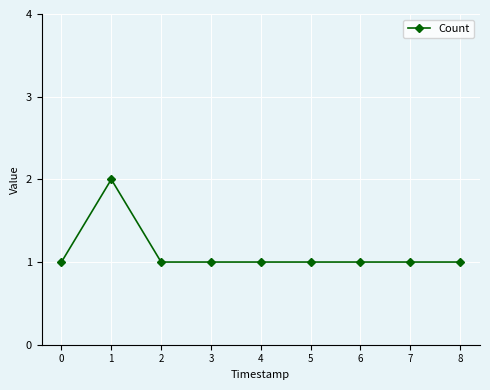

True or false: the data has more than 0 interior local peaks.

True